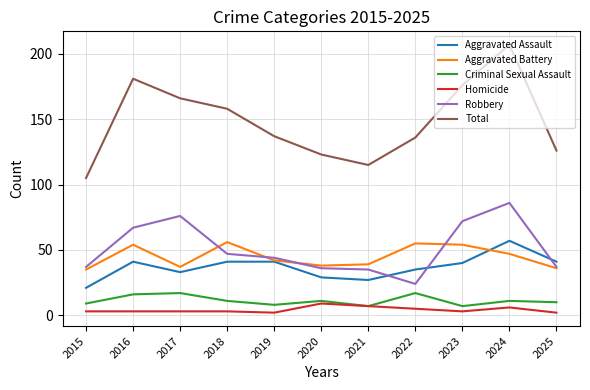

How many categories are shown in the chart?

11